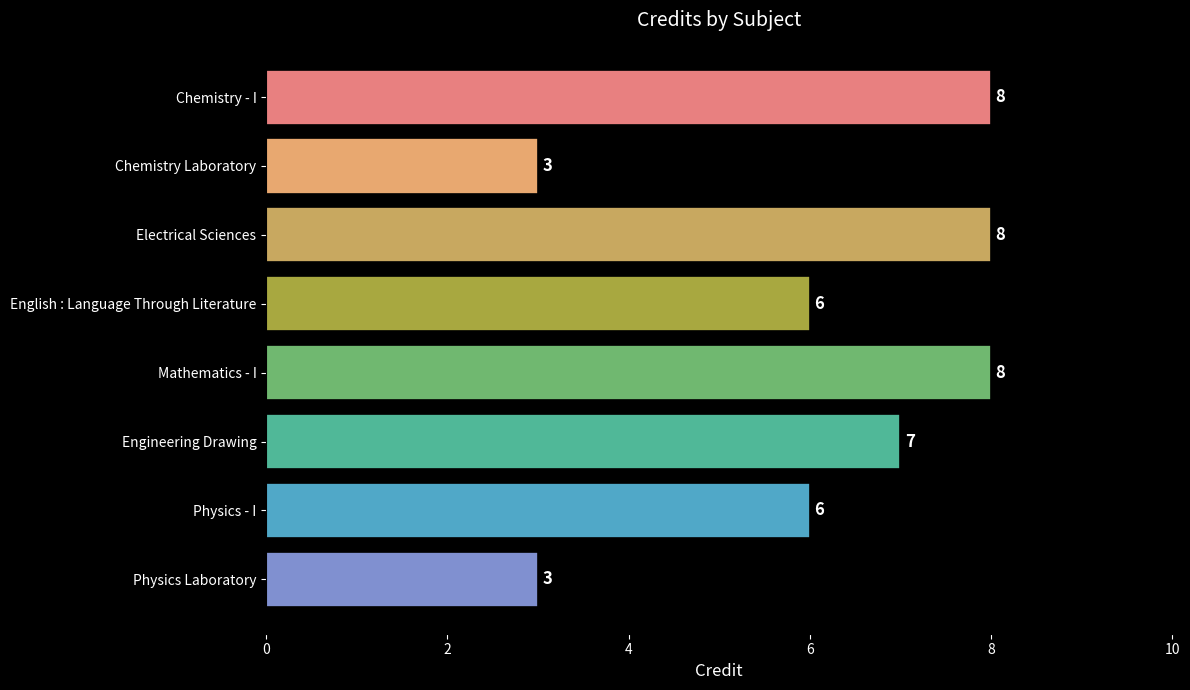

Count the values in the range 6 to 8.

6